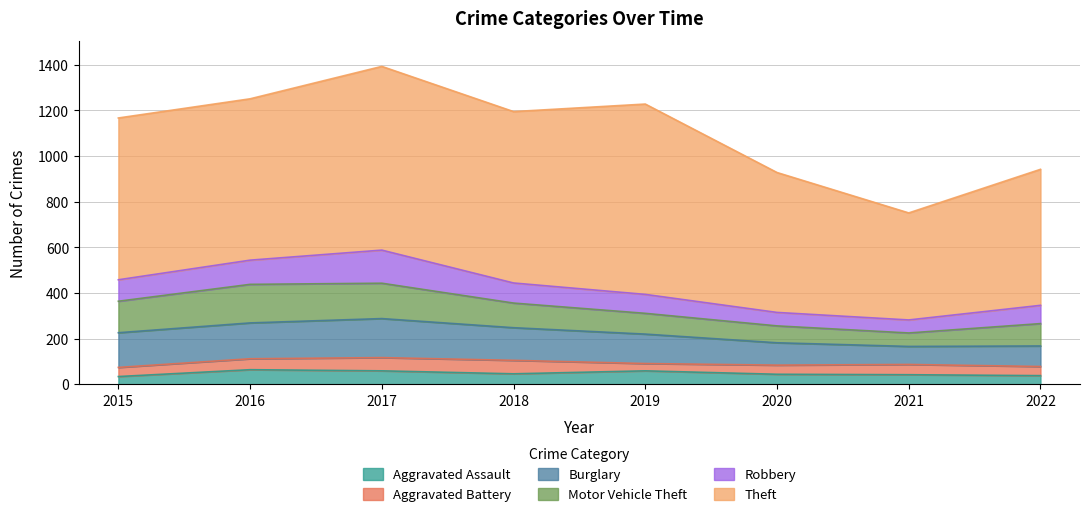

Which series has the widest spread of values?

Theft